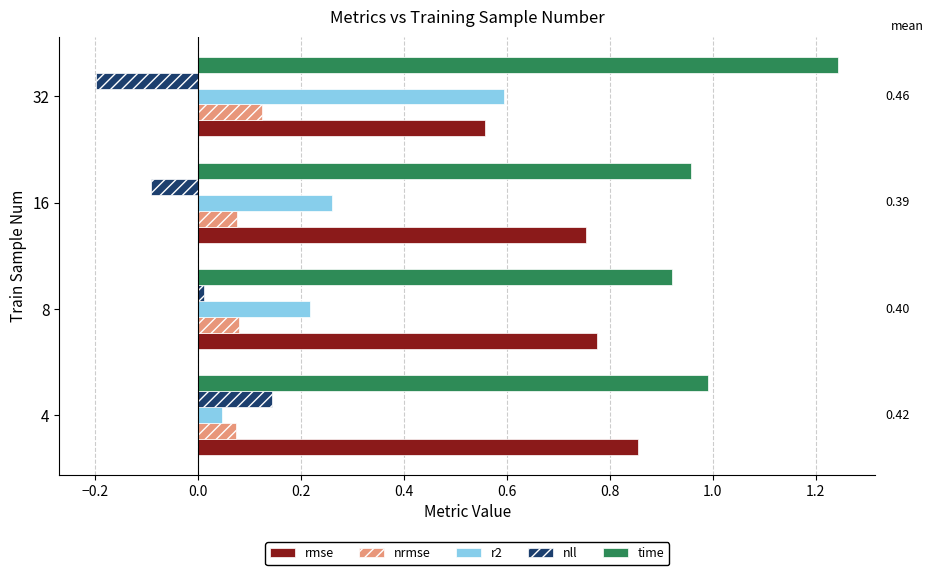

Which series has the widest spread of values?

r2